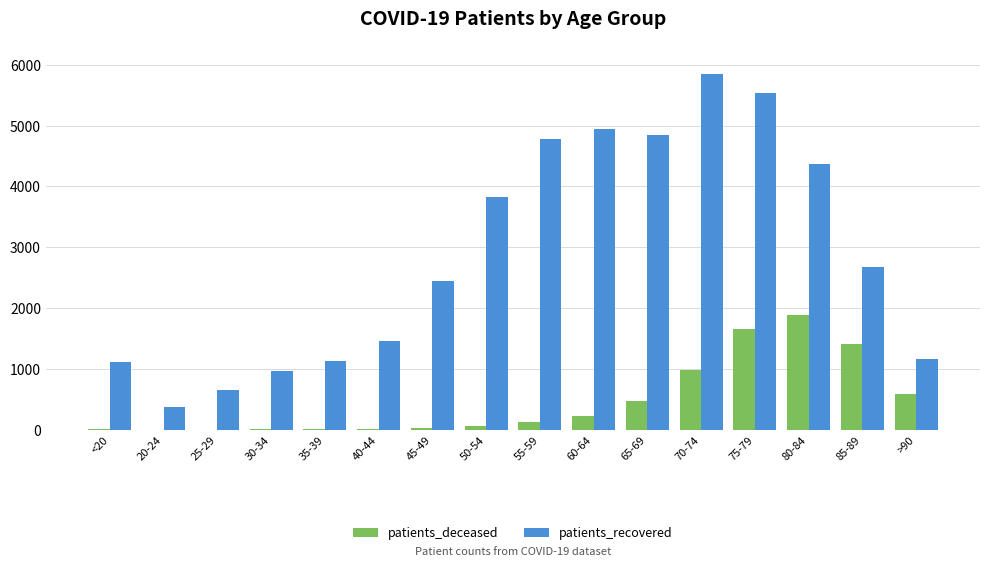

At which label is patients_recovered closest to 3109?

85-89